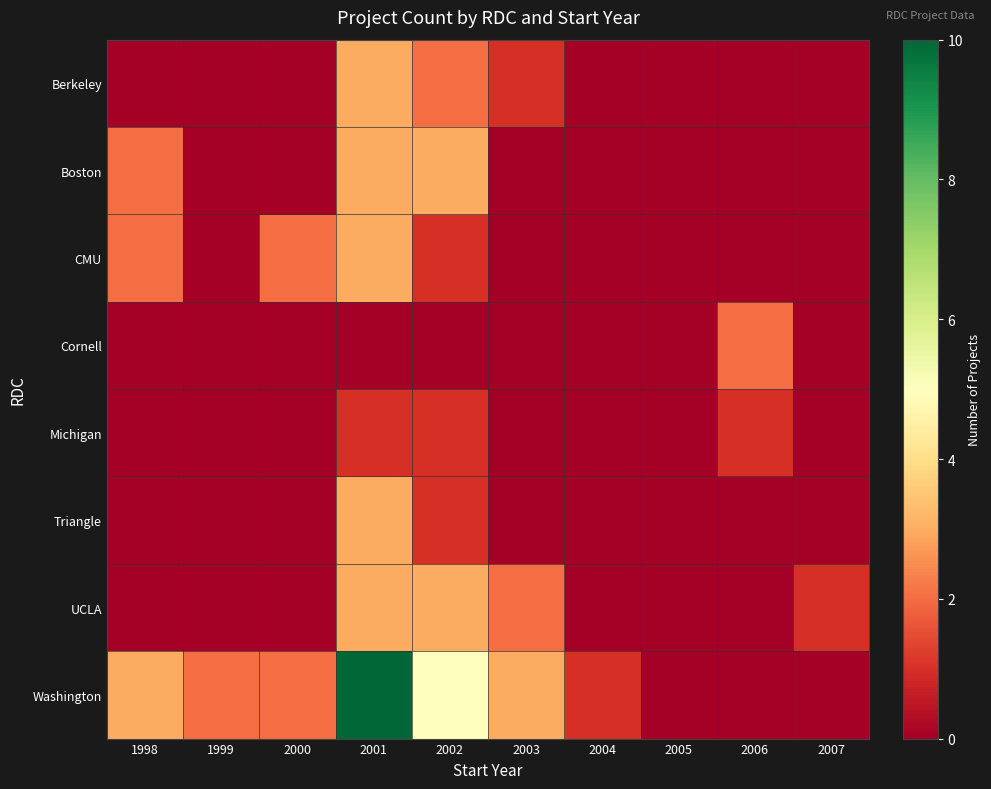

Rank the series at 2005 from lowest to highest value.

Berkeley, Boston, CMU, Cornell, Michigan, Triangle, UCLA, Washington